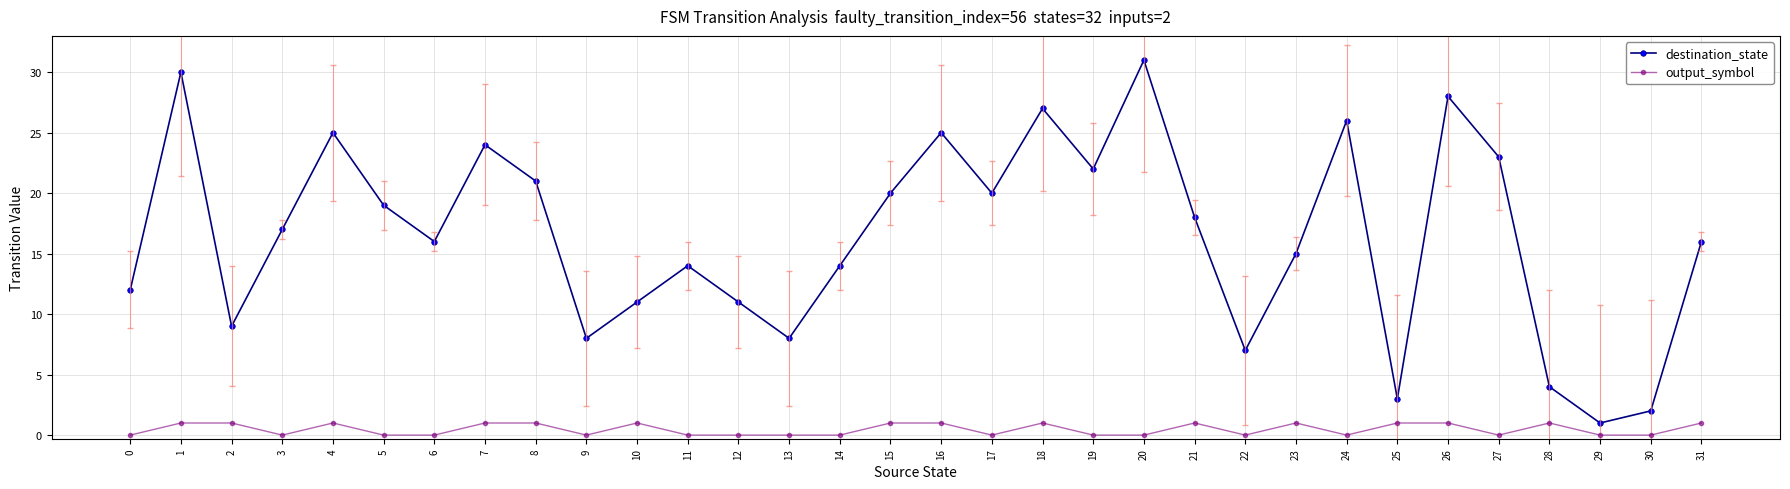

Is this an area chart (filled region under the line)?

No